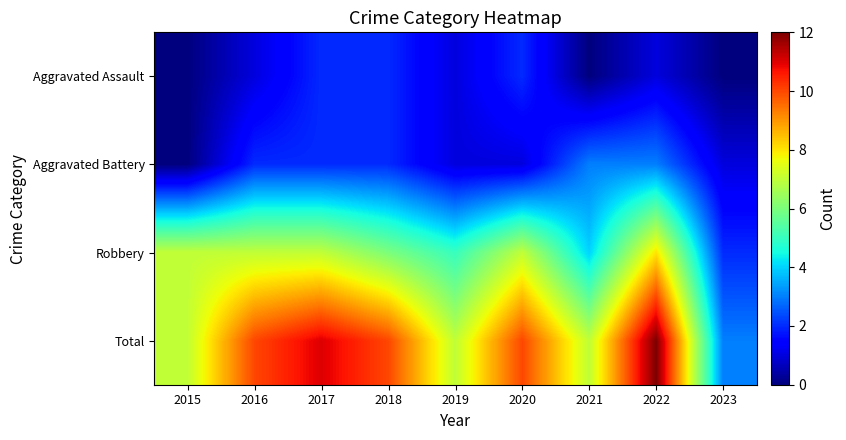

List the series in order of their peak value, highest first.

Total, Robbery, Aggravated Battery, Aggravated Assault